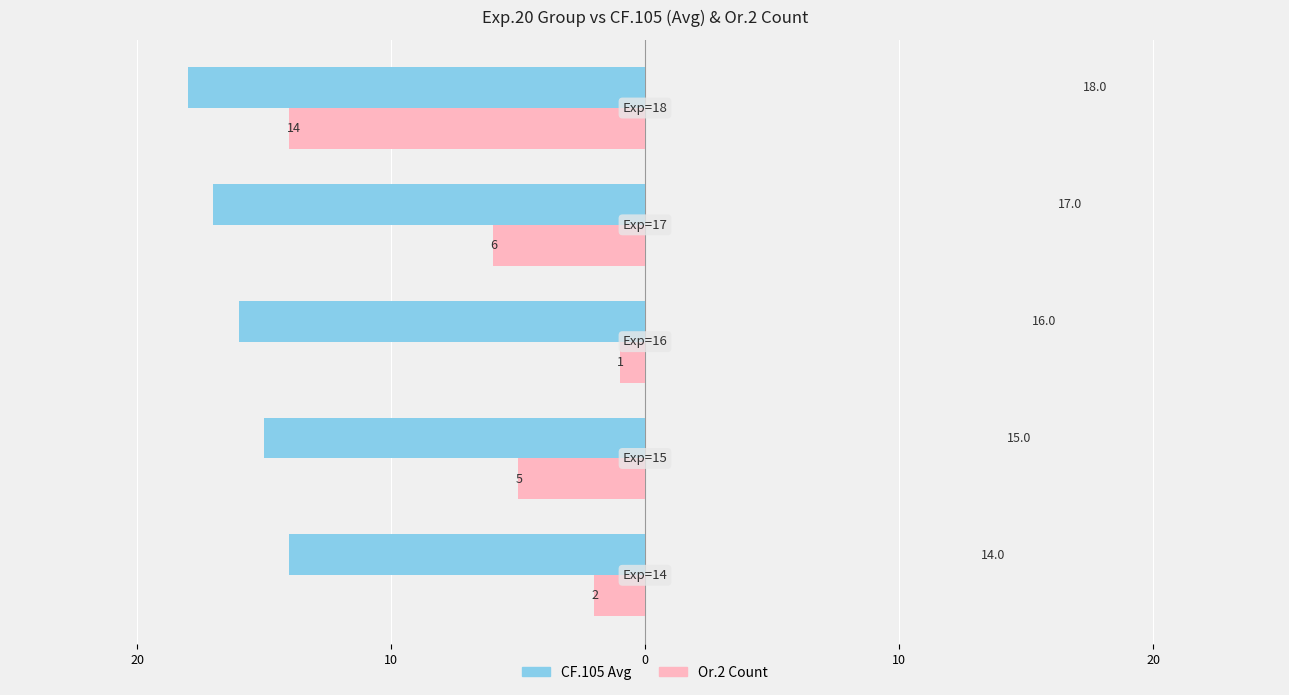

What is the sum of all CF.105 Avg values?

80